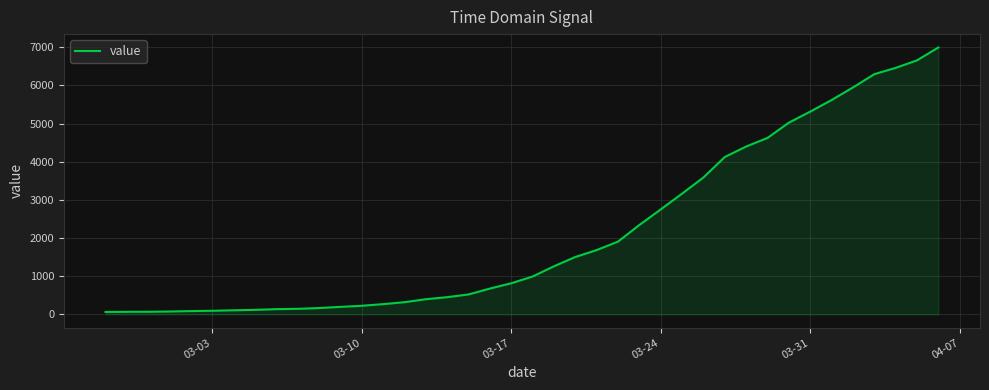

What is the smallest value displayed?

64